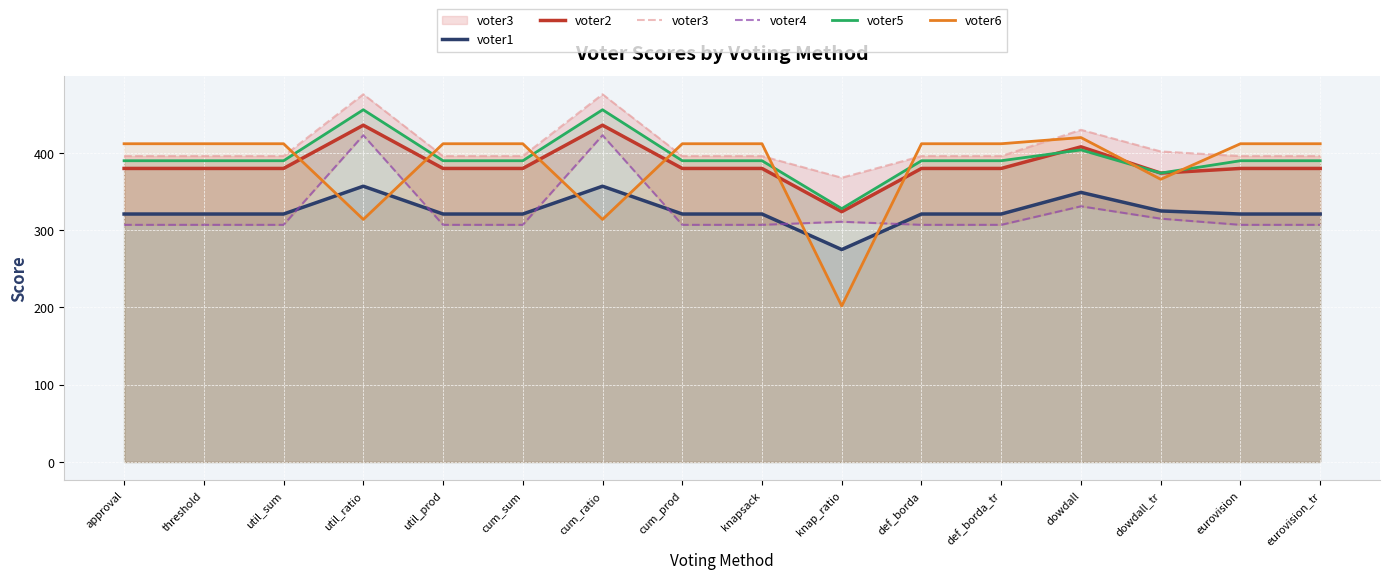

How many categories are shown in the chart?

16